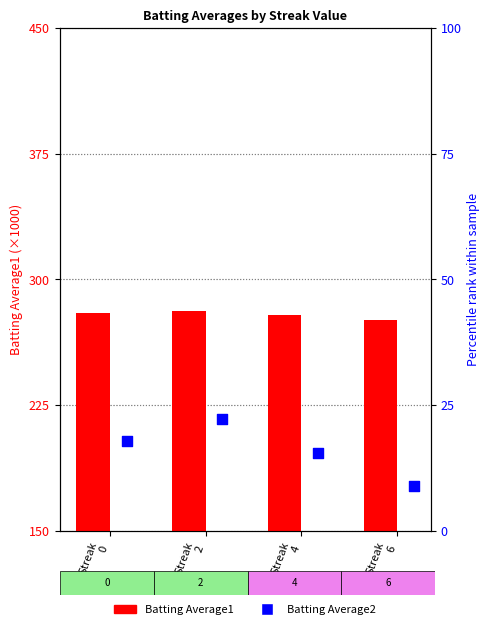

Which series has the largest Y range (max minus min)?

Batting Average2